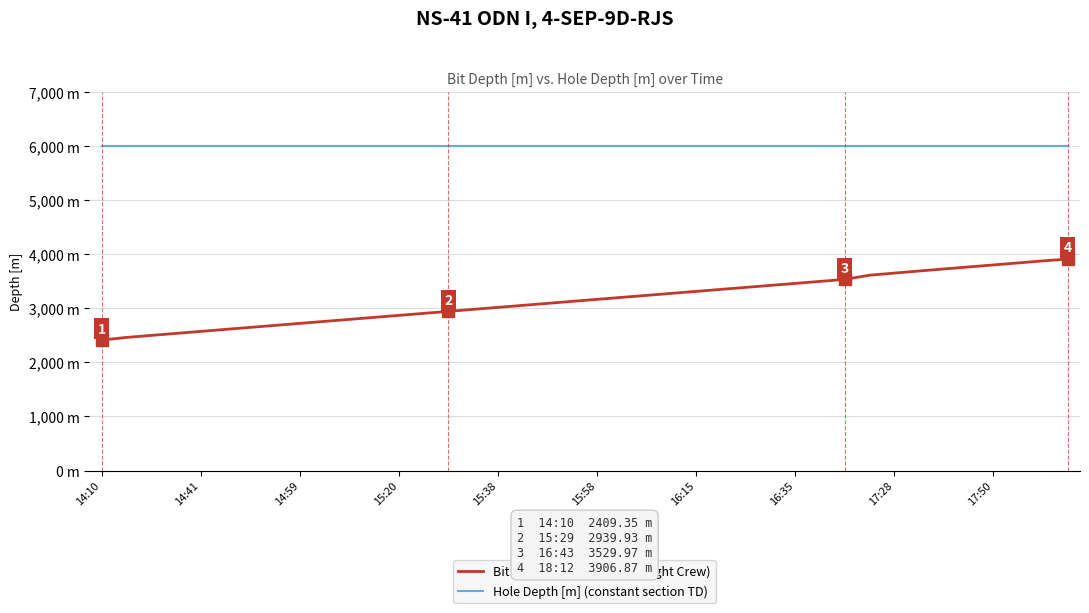

Which series has the largest total across all categories?

Hole Depth [m] (constant section TD)